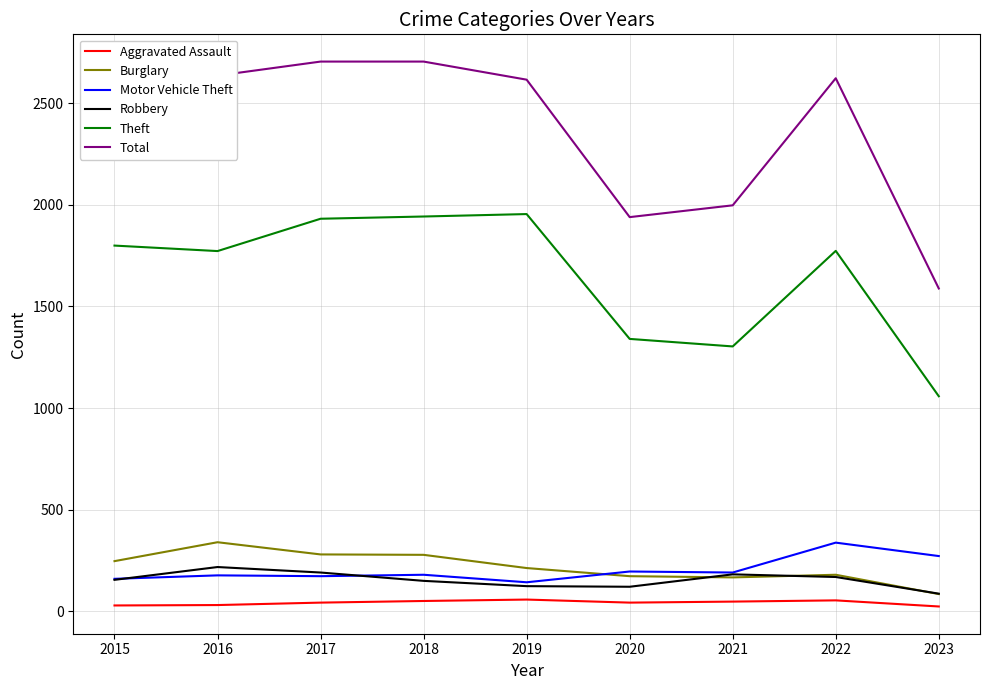

Is it true that Burglary equals 483 at 2017?

False